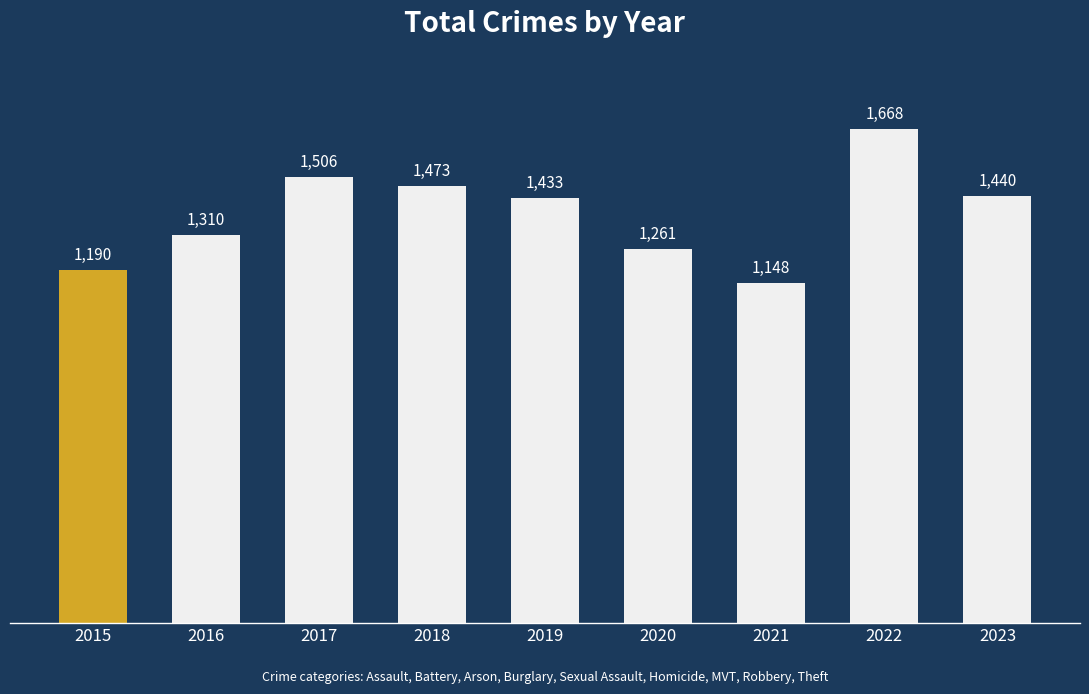

Reading left to right, what are all the values shown in this chart?

2015=1190	2016=1310	2017=1506	2018=1473	2019=1433	2020=1261	2021=1148	2022=1668	2023=1440